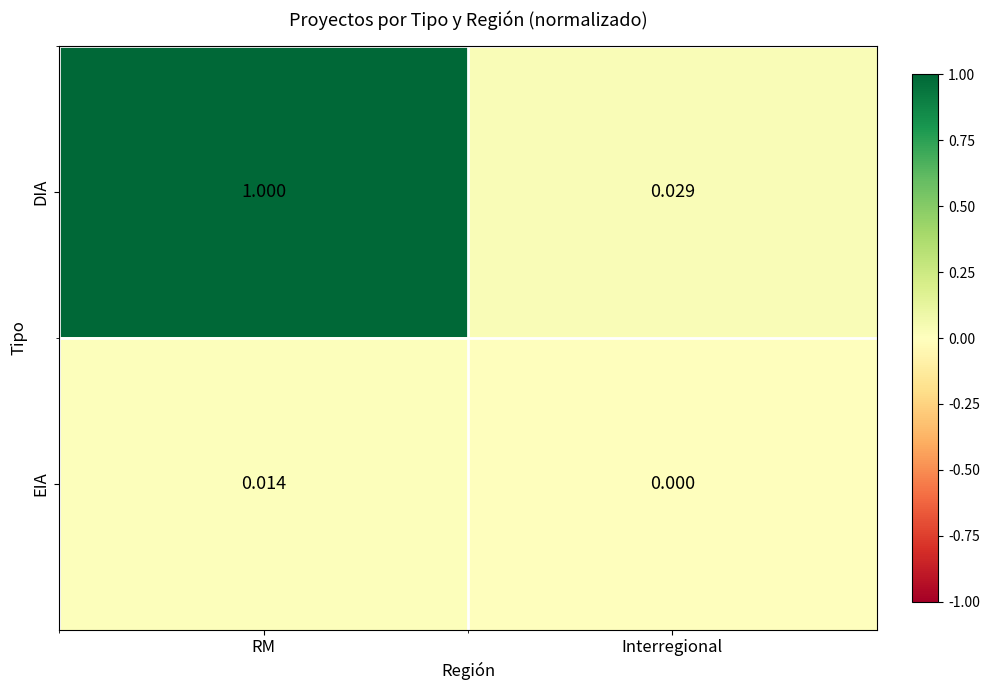

At which category does the chart reach its peak across all series?

RM